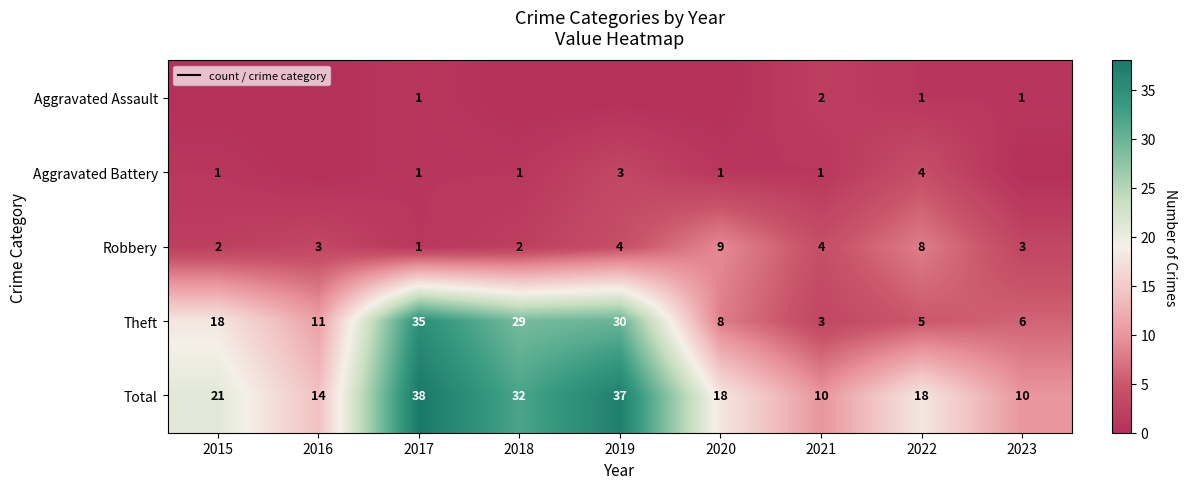

True or false: Aggravated Assault has a value of -1 at 2016.

False